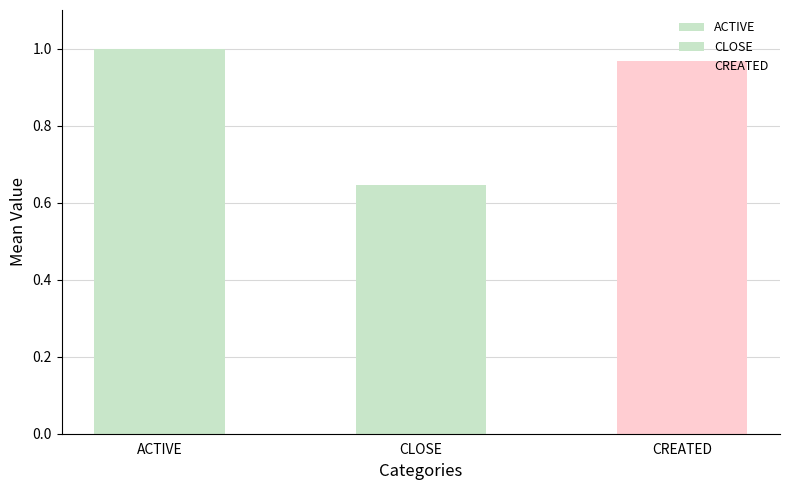

What is the label of the 3rd bar from the right?

ACTIVE